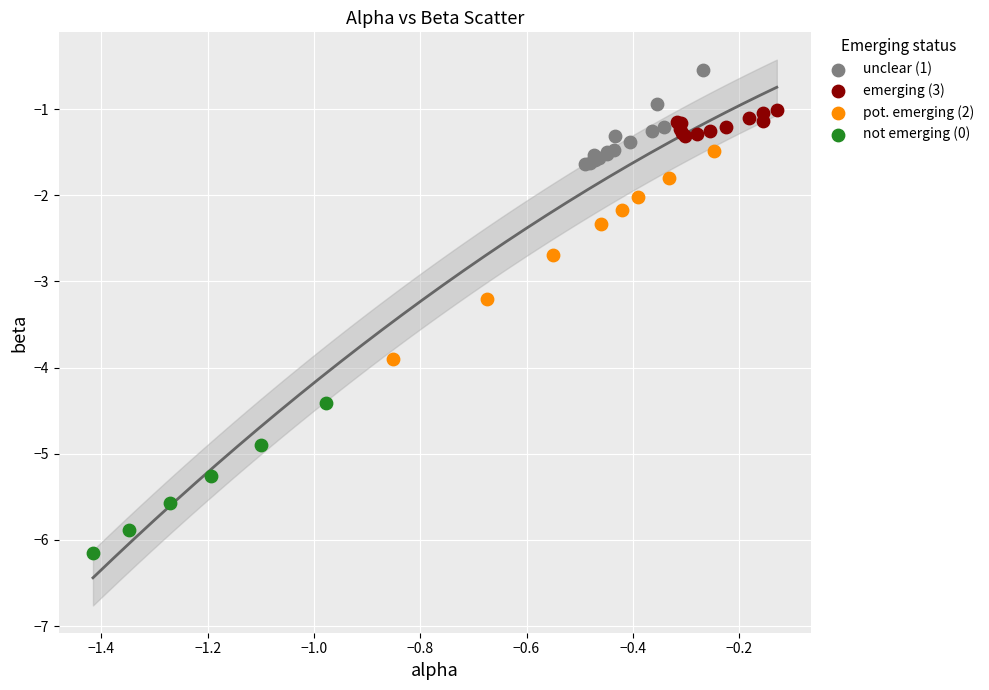

What are all the series names shown in the legend?

unclear (1), emerging (3), pot. emerging (2), not emerging (0)